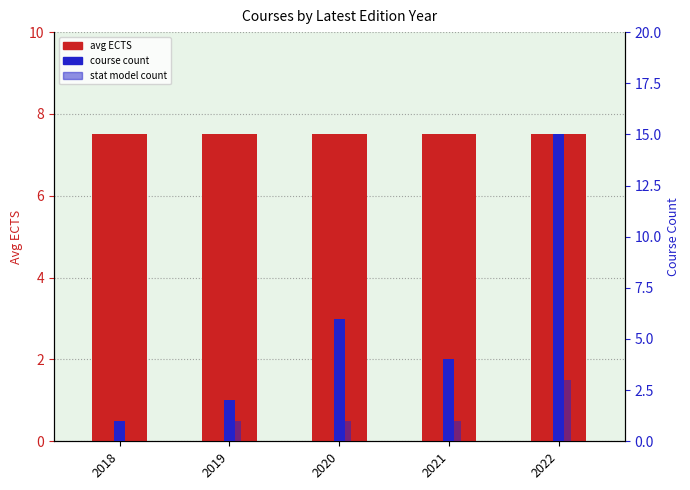

List the series in order of their overall mean, highest first.

avg ECTS, course count, stat model count